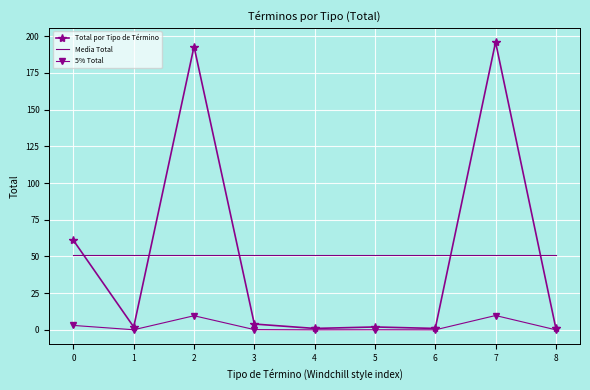

List the series in order of their peak value, lowest first.

5% Total, Media Total, Total por Tipo de Término